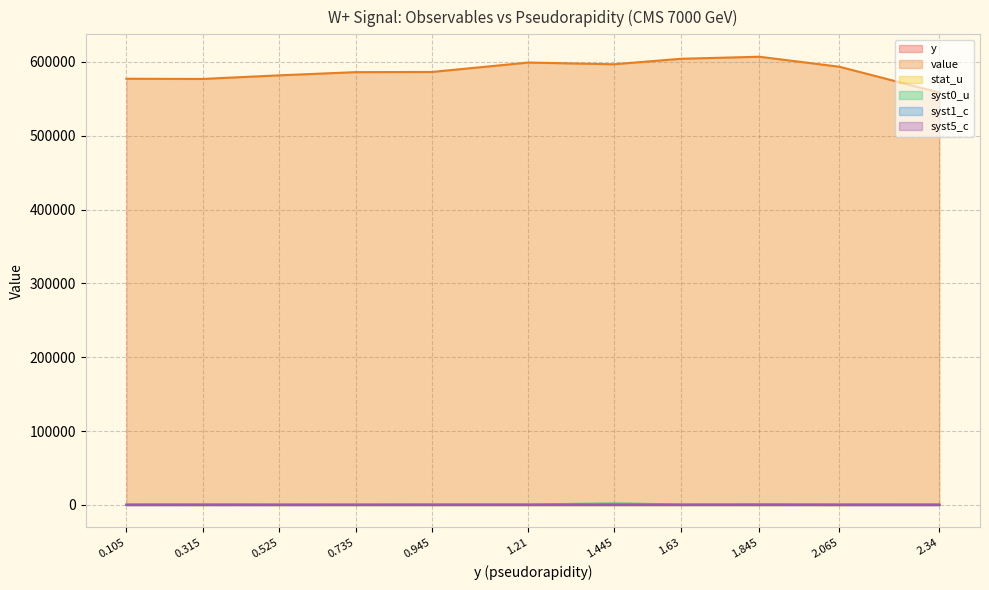

True or false: syst1_c and syst0_u intersect in this chart.

False